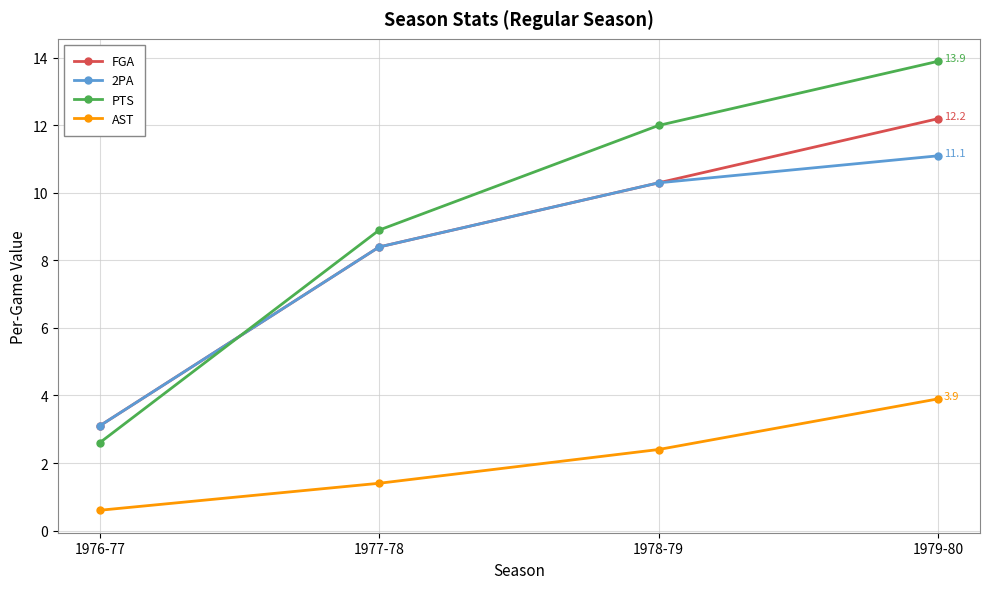

How many lines are shown in the chart?

4